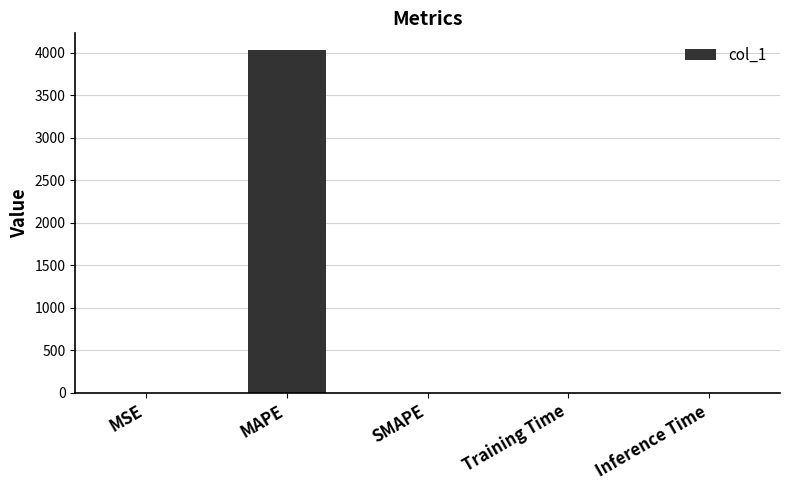

Is it true that the value at Training Time is 0.0?

True